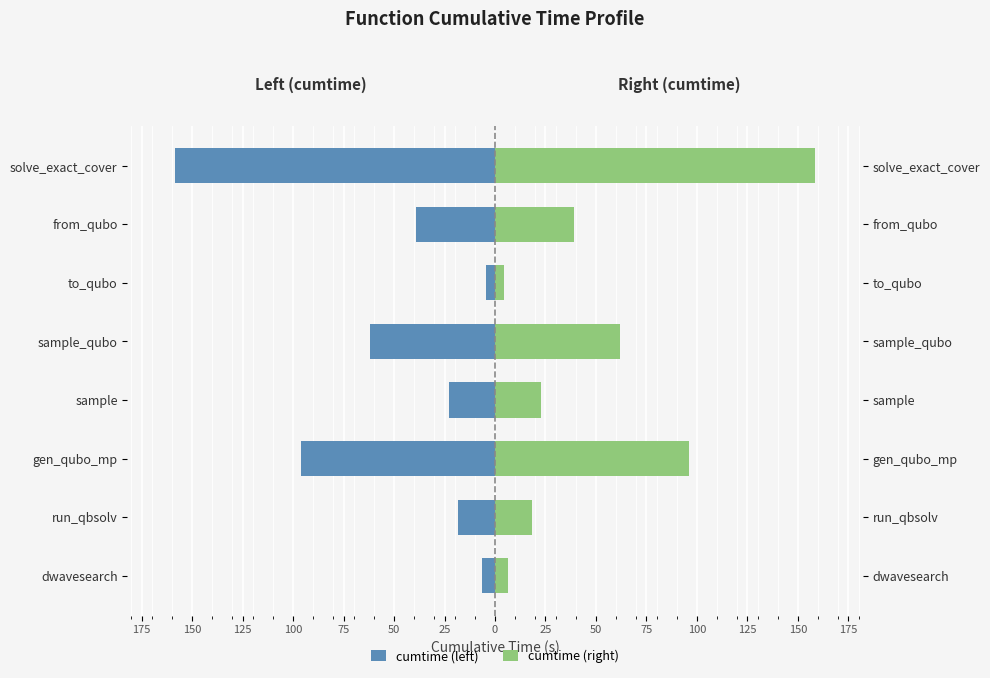

Rank the series by their maximum value, from lowest to highest.

cumtime (left), cumtime (right)